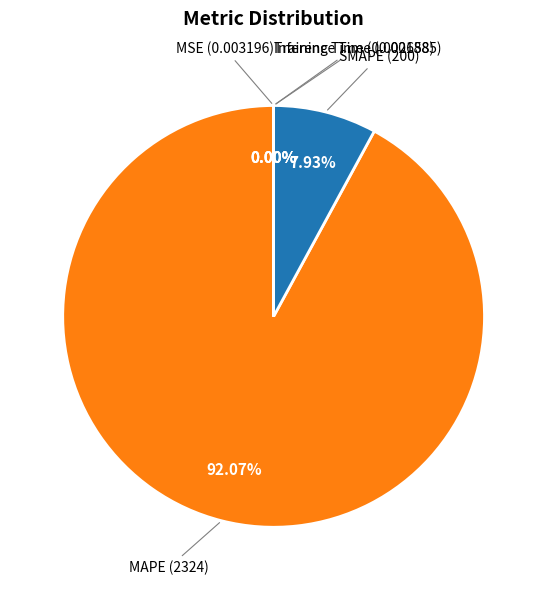

To the nearest percent, what is the difference between the largest and smallest slice percentages?

92%